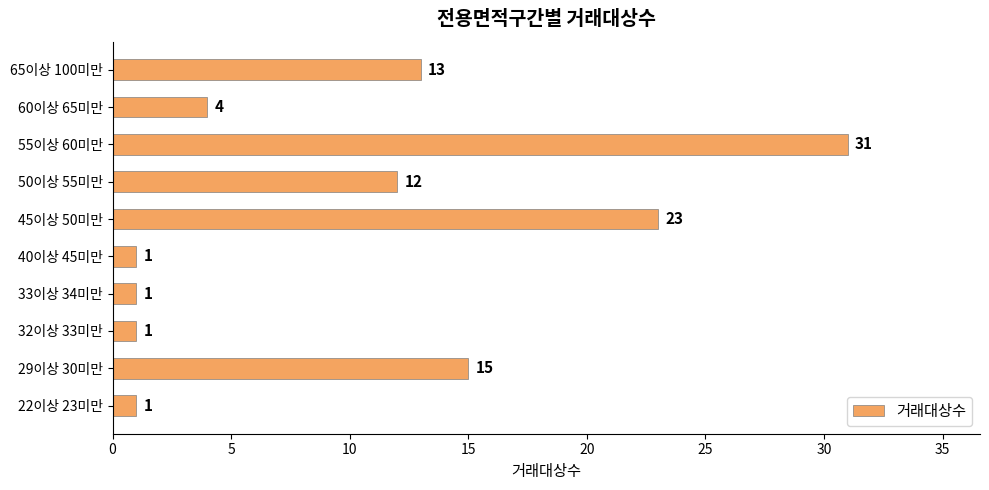

What is the maximum value shown in the chart?

31